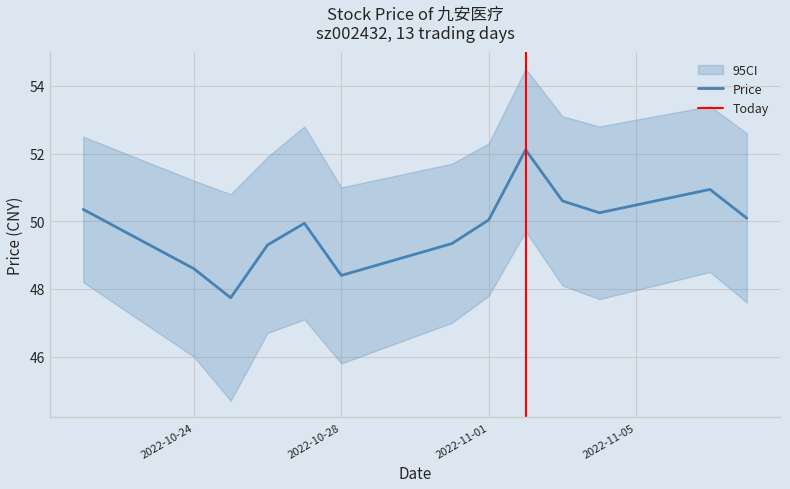

At which label is the value closest to 49?

2022-10-26